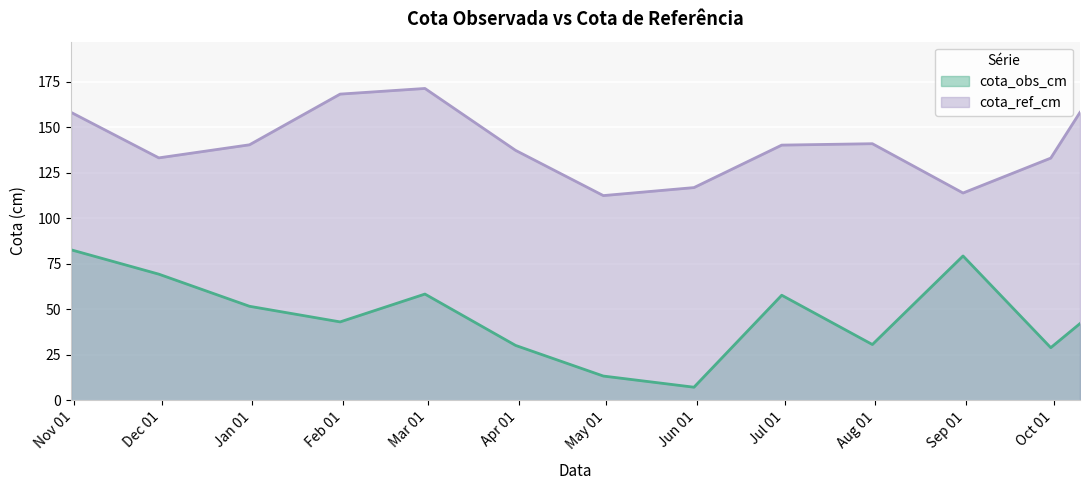

Which series has the largest total across all categories?

cota_ref_cm